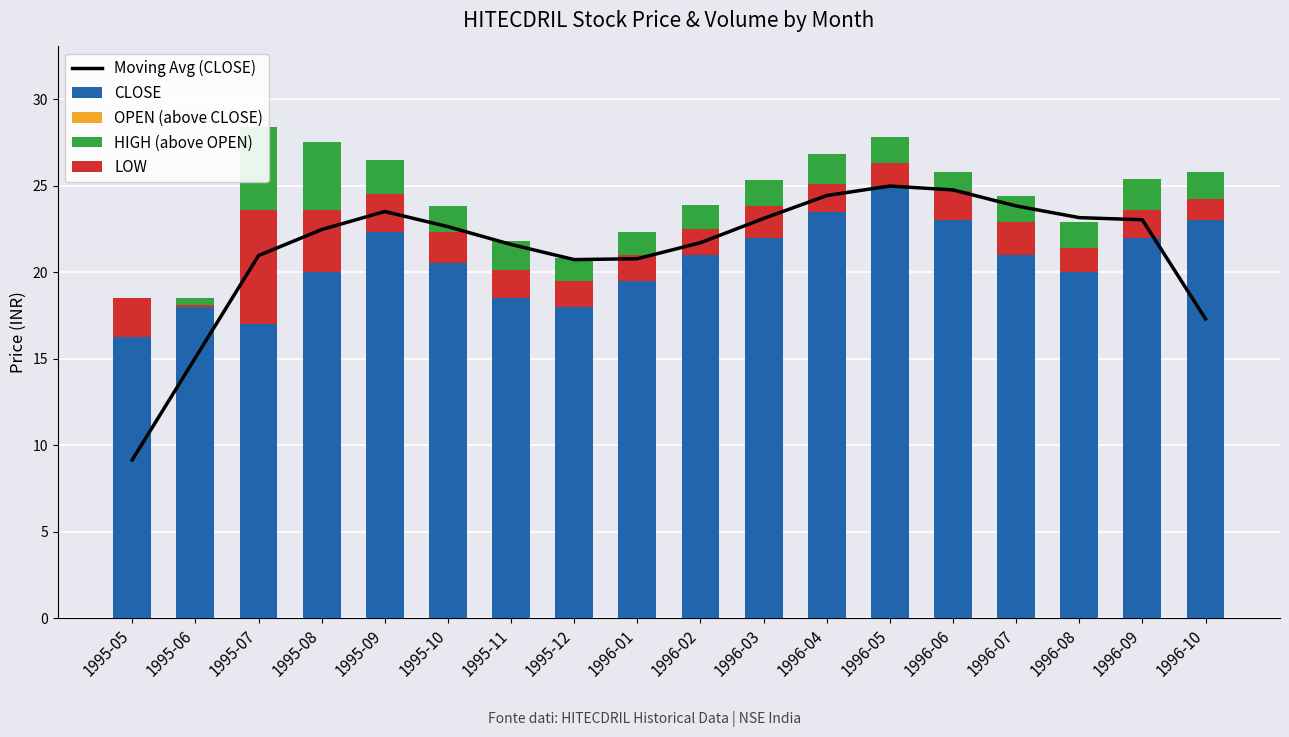

Reading right to left, extract all data points from this chart.

Moving Avg (CLOSE): 1996-10=17.3	1996-09=23.0	1996-08=23.1	1996-07=23.8	1996-06=24.8	1996-05=25.0	1996-04=24.4	1996-03=23.1	1996-02=21.7	1996-01=20.8	1995-12=20.7	1995-11=21.6	1995-10=22.6	1995-09=23.5	1995-08=22.5	1995-07=21.0	1995-06=15.1	1995-05=9.2
CLOSE: 1996-10=24.2	1996-09=23.6	1996-08=21.4	1996-07=22.9	1996-06=24.7	1996-05=26.3	1996-04=25.1	1996-03=23.8	1996-02=22.5	1996-01=21.0	1995-12=19.5	1995-11=20.1	1995-10=22.3	1995-09=24.5	1995-08=23.6	1995-07=23.6	1995-06=18.1	1995-05=18.5
OPEN (above CLOSE): 1996-10=0.0	1996-09=0.0	1996-08=0.0	1996-07=0.0	1996-06=0.0	1996-05=0.0	1996-04=0.0	1996-03=0.0	1996-02=0.0	1996-01=0.0	1995-12=0.0	1995-11=0.0	1995-10=0.0	1995-09=0.0	1995-08=0.0	1995-07=0.0	1995-06=0.0	1995-05=0.0
HIGH (above OPEN): 1996-10=1.6	1996-09=1.8	1996-08=1.5	1996-07=1.5	1996-06=1.1	1996-05=1.5	1996-04=1.7	1996-03=1.5	1996-02=1.4	1996-01=1.3	1995-12=1.3	1995-11=1.7	1995-10=1.5	1995-09=2.0	1995-08=3.9	1995-07=4.8	1995-06=0.4	1995-05=0.0
LOW: 1996-10=1.2	1996-09=1.6	1996-08=1.4	1996-07=1.9	1996-06=1.7	1996-05=1.3	1996-04=1.6	1996-03=1.8	1996-02=1.5	1996-01=1.5	1995-12=1.5	1995-11=1.6	1995-10=1.8	1995-09=2.2	1995-08=3.6	1995-07=6.6	1995-06=0.1	1995-05=2.2